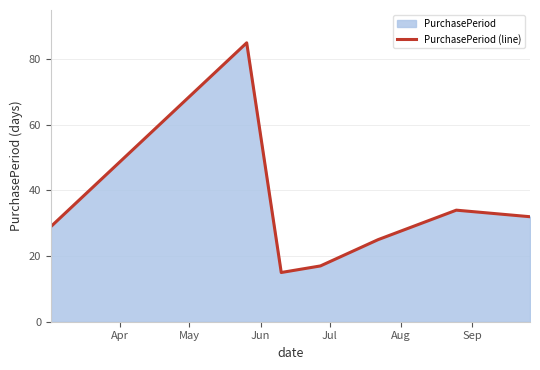

Reading right to left, list all the values displayed in this chart.

32	34	25	17	15	85	29